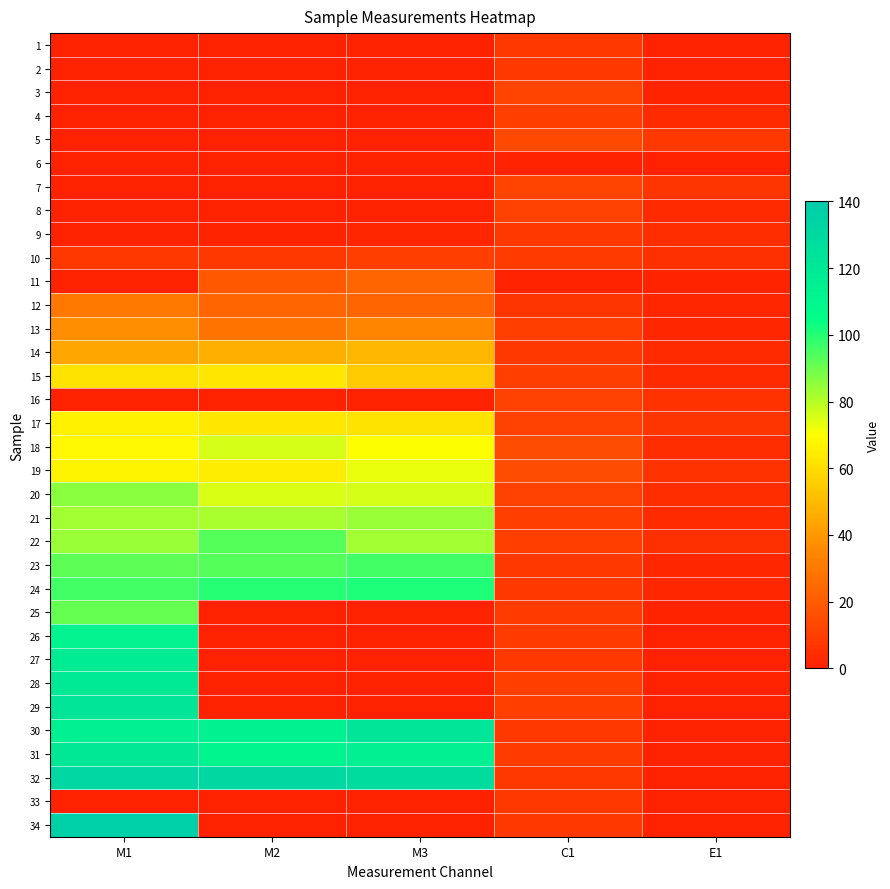

Between C1 and M3, which is larger?

C1